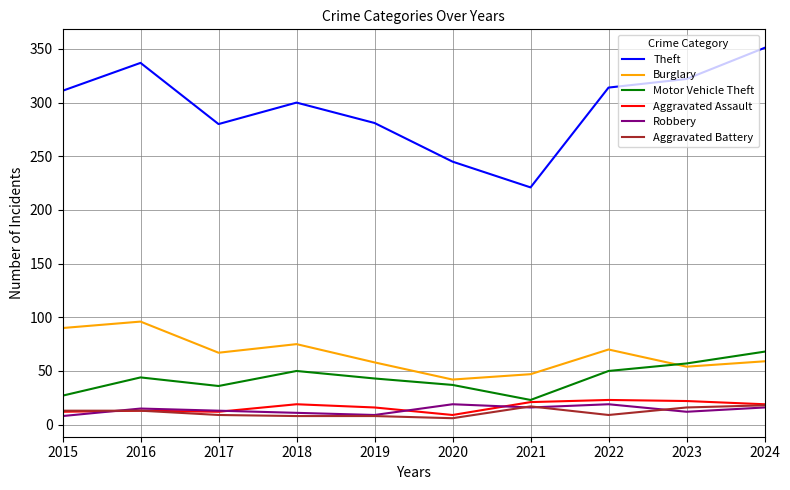

True or false: Burglary has a value of 85 at 2024.

False